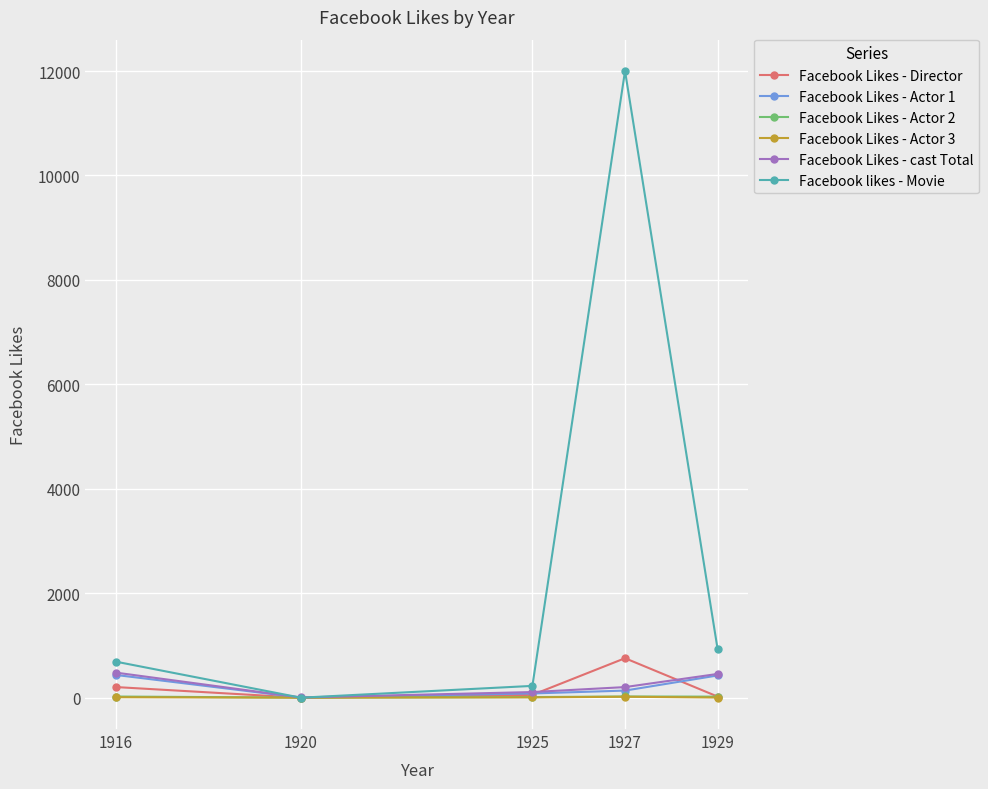

Which series has the widest spread of values?

Facebook likes - Movie